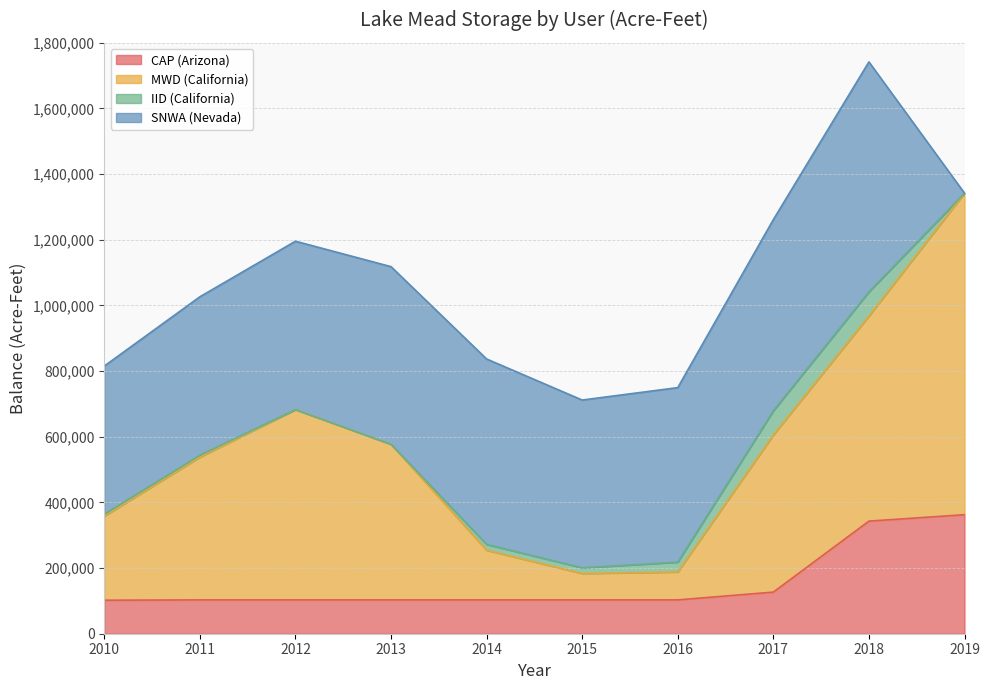

What is the lowest value of the CAP (Arizona) series?

102094